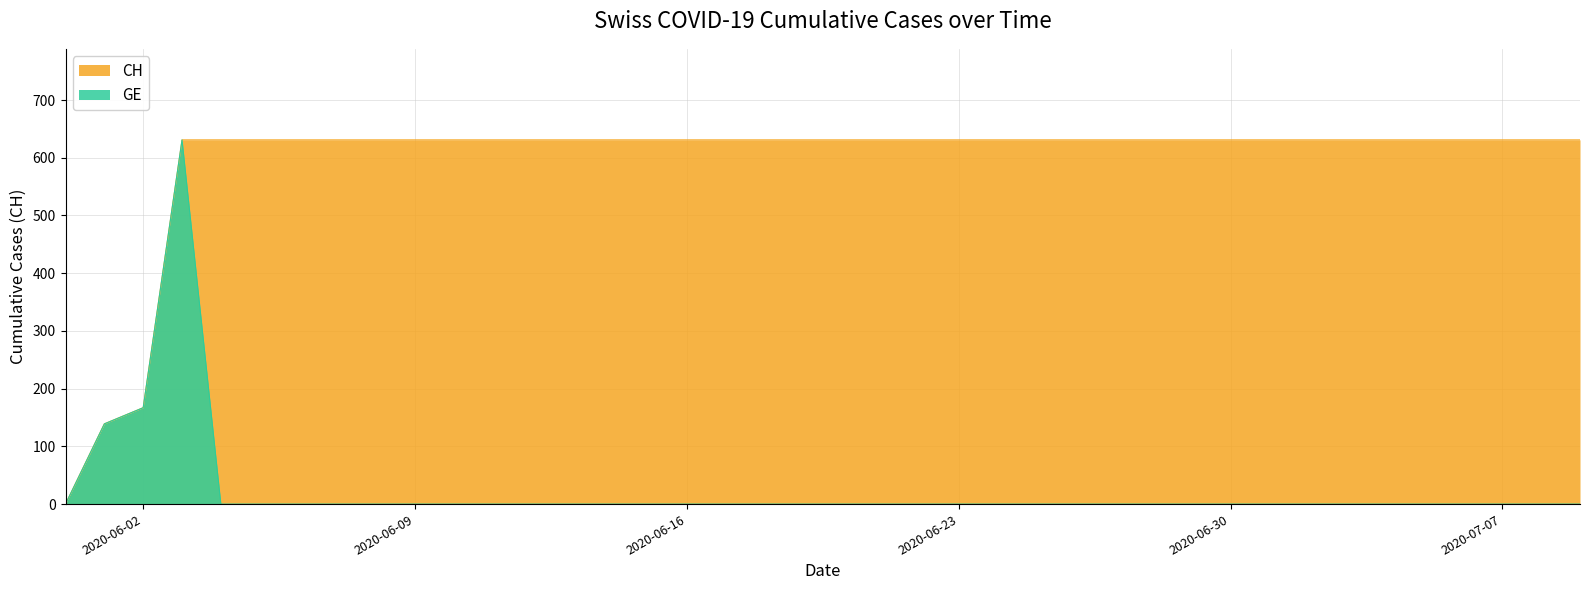

List the labels in order of GE value, smallest first.

2020-05-31, 2020-06-04, 2020-06-05, 2020-06-06, 2020-06-07, 2020-06-08, 2020-06-09, 2020-06-10, 2020-06-11, 2020-06-12, 2020-06-13, 2020-06-14, 2020-06-15, 2020-06-16, 2020-06-17, 2020-06-18, 2020-06-19, 2020-06-20, 2020-06-21, 2020-06-22, 2020-06-23, 2020-06-24, 2020-06-25, 2020-06-26, 2020-06-27, 2020-06-28, 2020-06-29, 2020-06-30, 2020-07-01, 2020-07-02, 2020-07-03, 2020-07-04, 2020-07-05, 2020-07-06, 2020-07-07, 2020-07-08, 2020-07-09, 2020-06-01, 2020-06-02, 2020-06-03